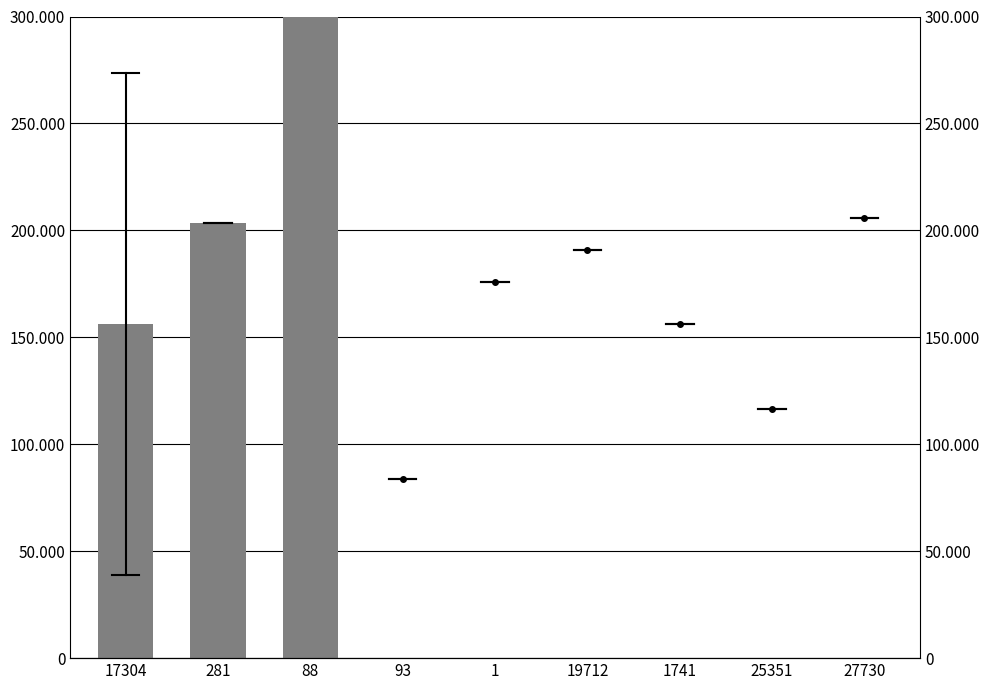

What is the difference between the values at 281 and 17304?

47084.6